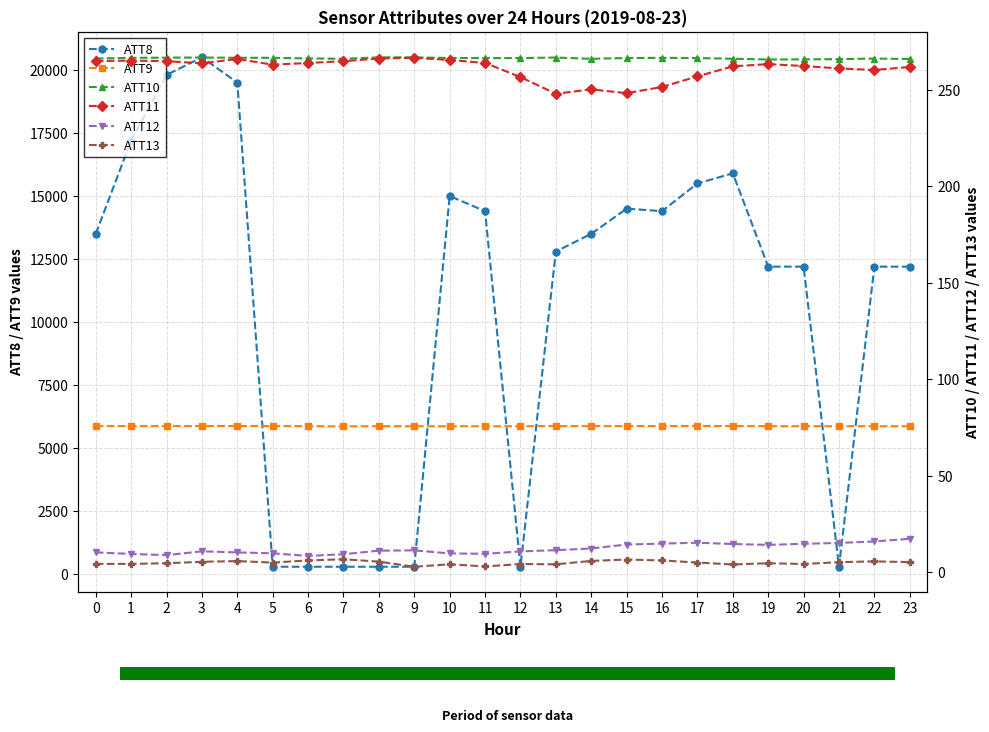

Reading right to left, what are all the values shown in this chart?

ATT8: 12200.0	12200.0	300.0	12200.0	12200.0	15900.0	15500.0	14400.0	14500.0	13500.0	12800.0	300.0	14400.0	15000.0	300.0	300.0	300.0	300.0	300.0	19500.0	20500.0	19800.0	17200.0	13500.0
ATT9: 5870.9	5873.1	5874.0	5872.2	5873.4	5878.6	5880.4	5879.1	5878.3	5875.0	5878.0	5874.1	5869.4	5870.3	5869.4	5873.1	5866.0	5873.1	5879.0	5883.8	5880.9	5877.7	5877.0	5876.3
ATT10: 266.0	266.2	265.9	265.8	265.7	266.1	266.4	266.5	266.4	266.0	266.7	266.4	266.4	266.5	266.8	266.8	266.0	266.2	266.5	266.6	266.7	266.6	266.5	266.2
ATT11: 261.8	260.2	261.1	262.3	263.3	262.1	256.9	251.4	248.2	250.2	247.9	256.6	263.9	265.4	266.6	266.2	264.8	263.9	263.0	265.9	263.7	264.8	265.1	264.9
ATT12: 17.3	15.9	15.1	14.7	14.1	14.6	15.3	14.8	14.3	12.3	11.4	10.7	9.5	9.7	11.3	11.1	9.3	8.4	9.8	10.2	10.8	8.8	9.4	10.2
ATT13: 5.2	5.6	5.2	4.2	4.6	4.0	5.0	6.0	6.5	5.8	4.1	4.2	3.0	4.1	2.8	5.5	6.7	6.1	5.0	5.7	5.4	4.6	4.3	4.3